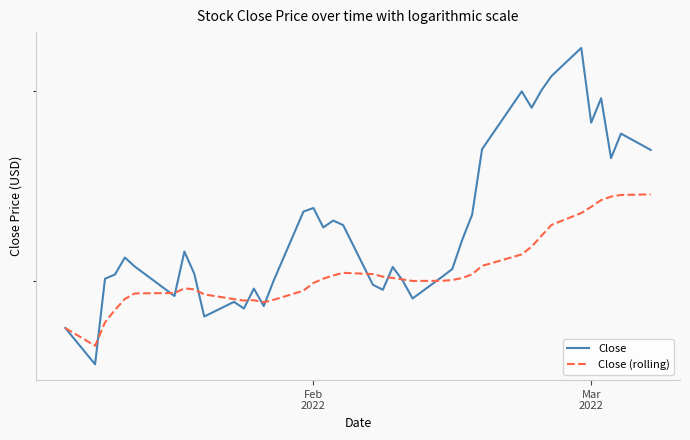

Is this an area chart (filled region under the line)?

No